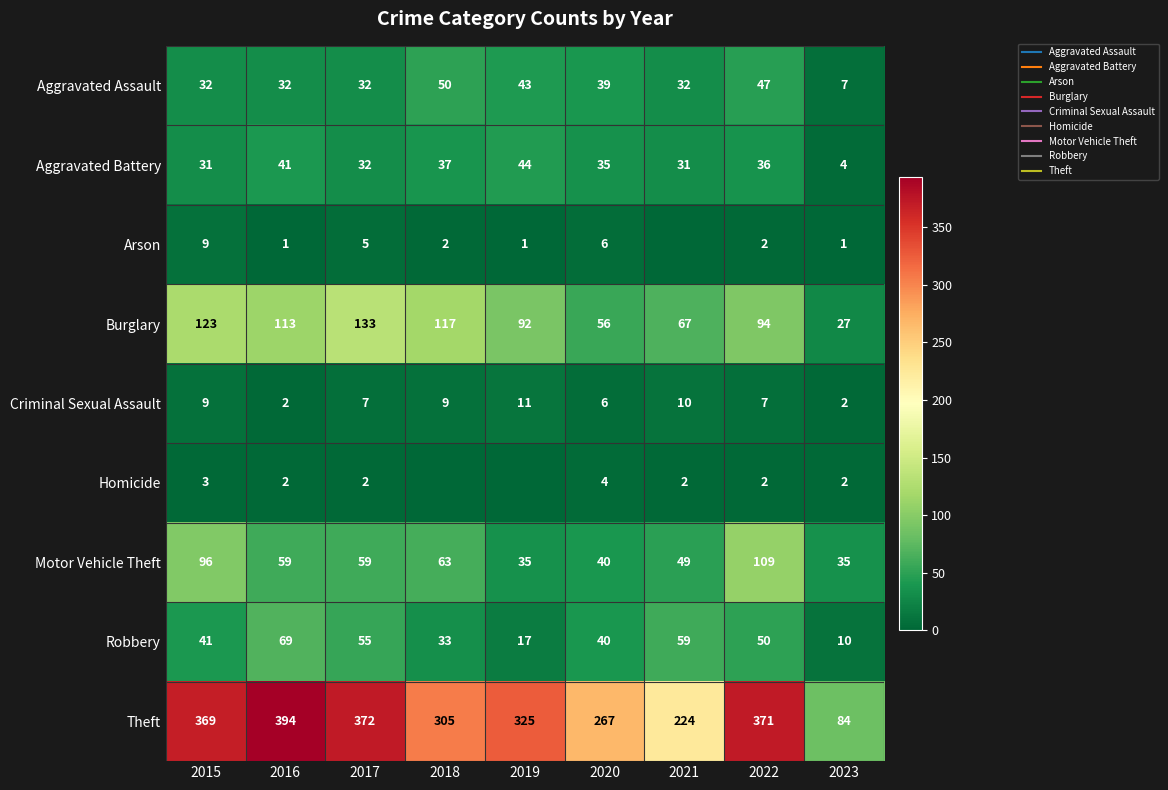

Which series changed the most between 2018 and 2021?

Theft